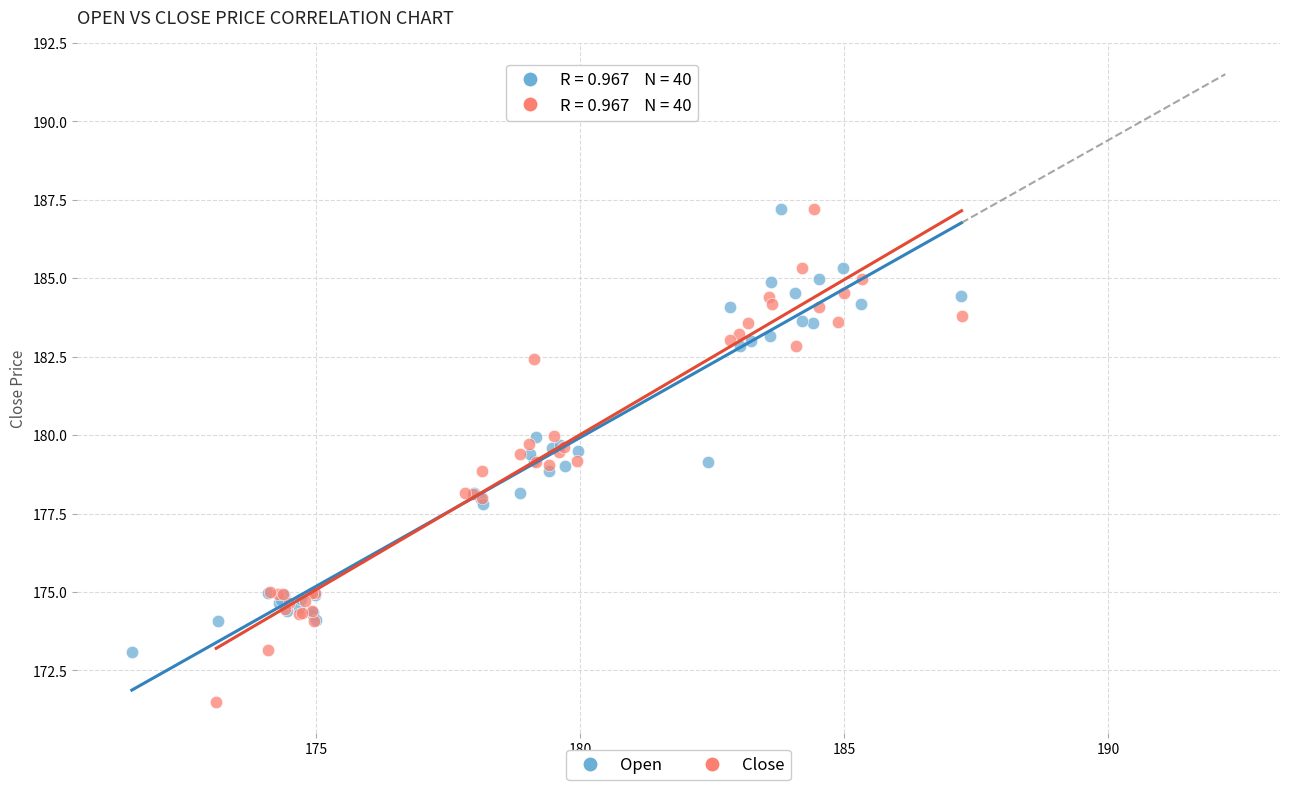

Which series has the largest Y range (max minus min)?

Close